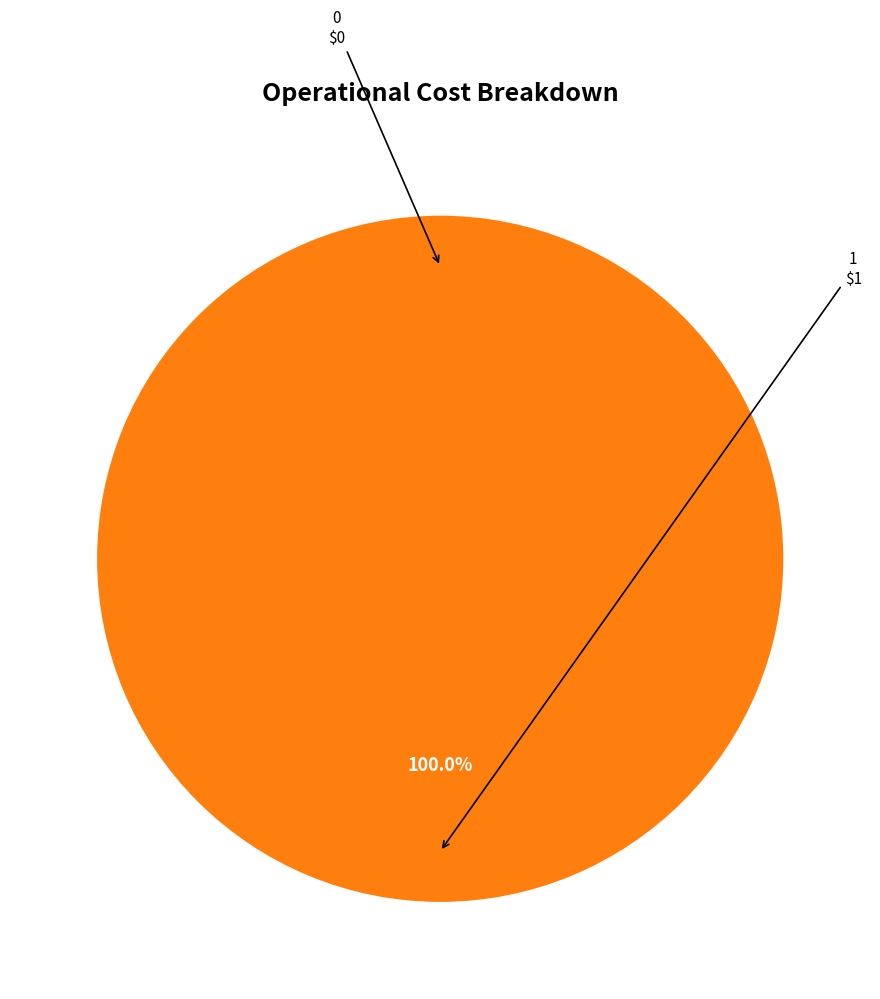

Combined, do 0 and 1 account for over 50%?

Yes